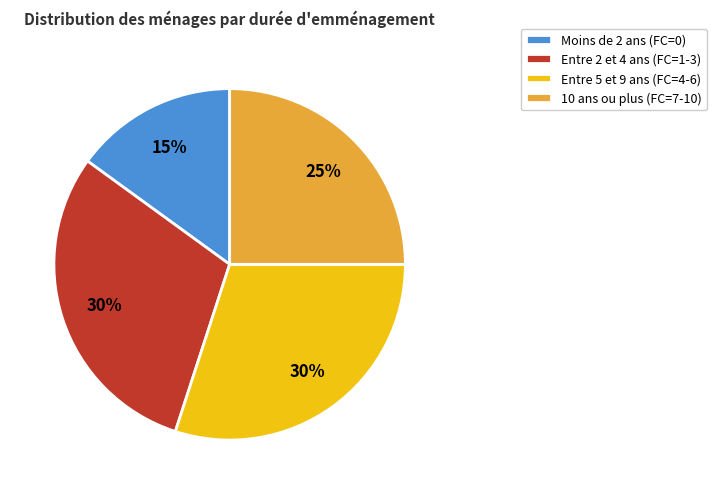

What percentage is the Entre 5 et 9 ans (FC=4-6) slice, to the nearest percent?

30%